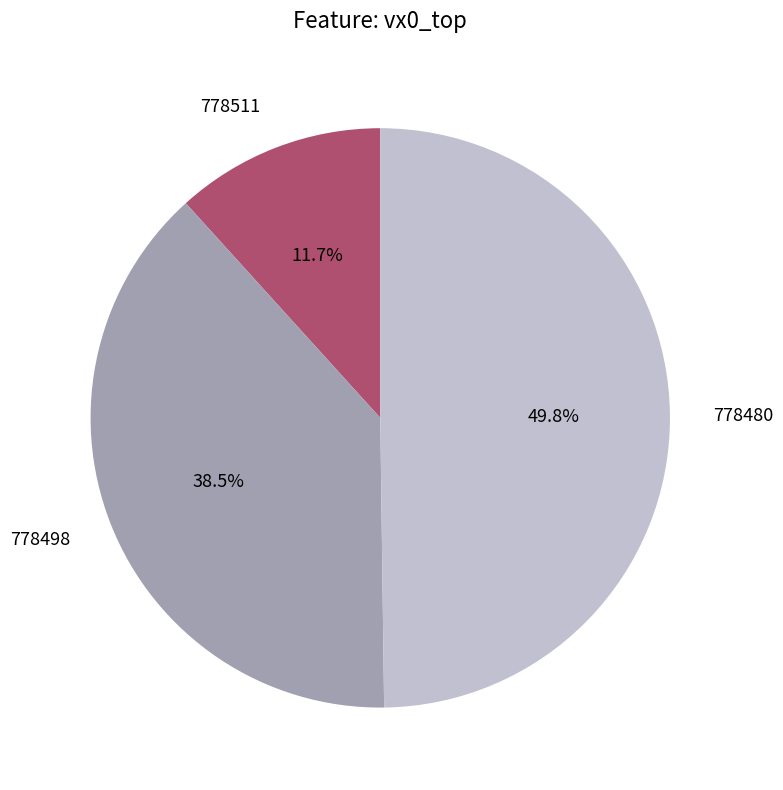

To the nearest percent, what is the difference between the 778480 and 778498 slice percentages?

11%